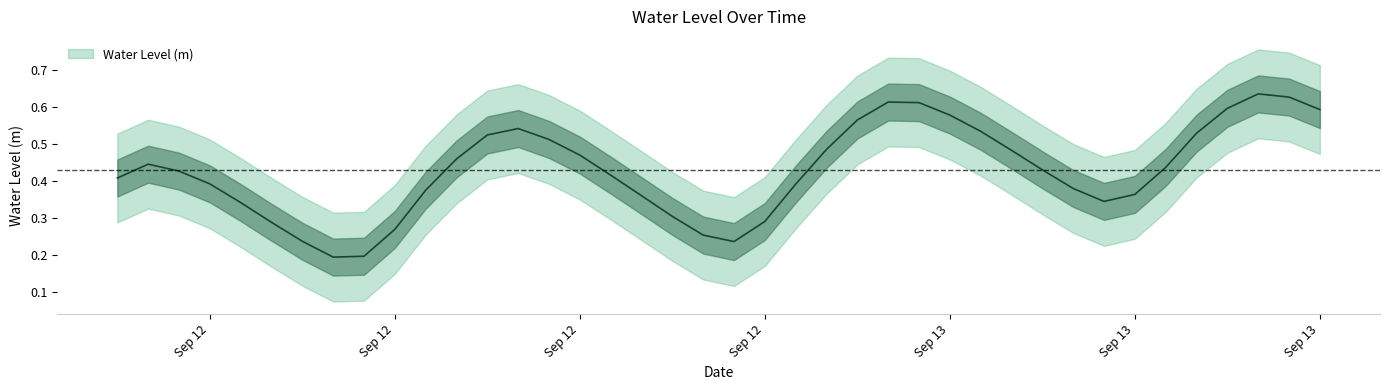

At which label is the value closest to 0?

2025-09-12 07:00:00